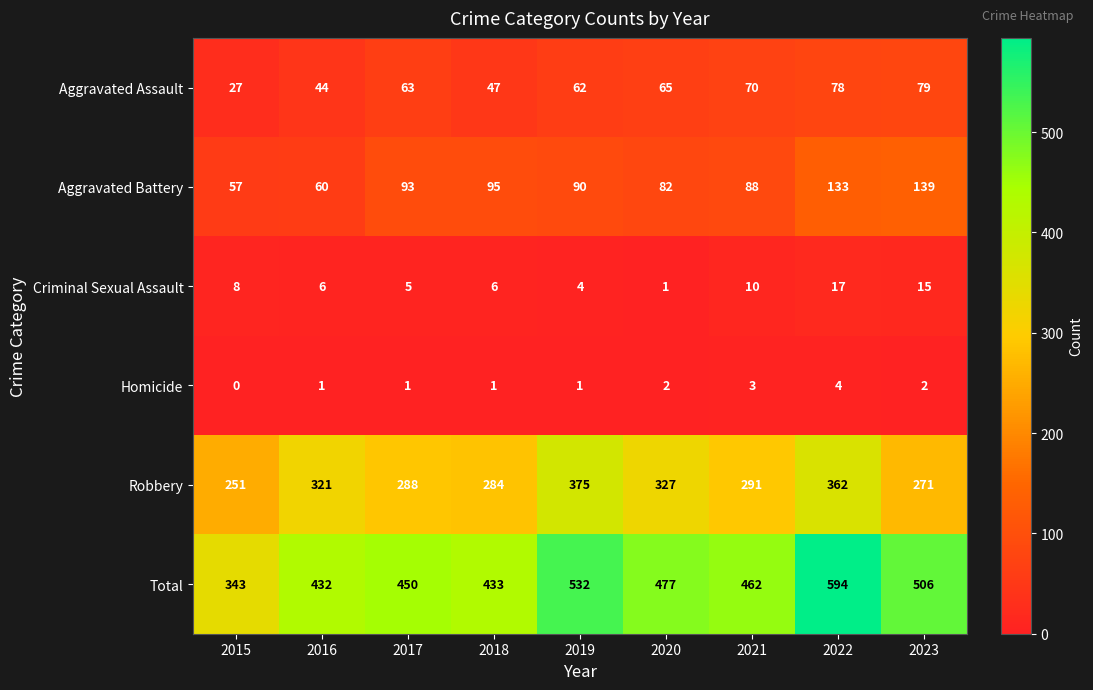

True or false: Aggravated Battery has a value of 32 at 2020.

False